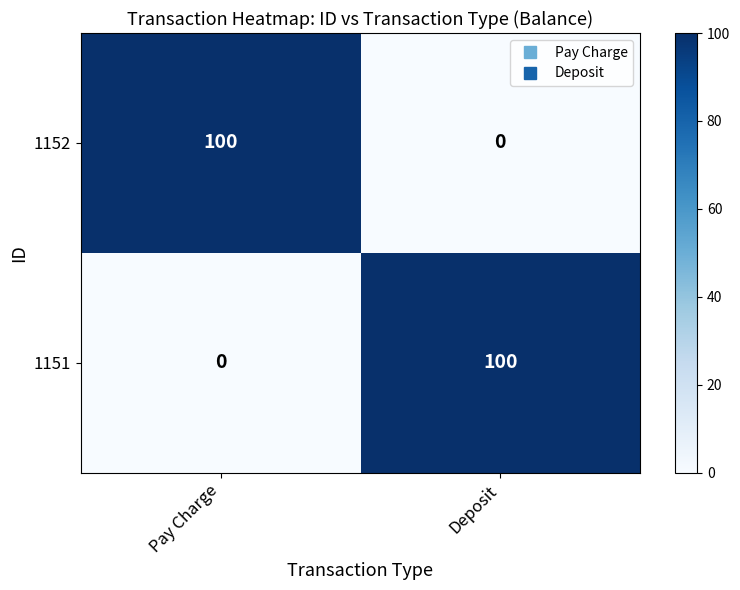

What is the greatest value displayed?

100